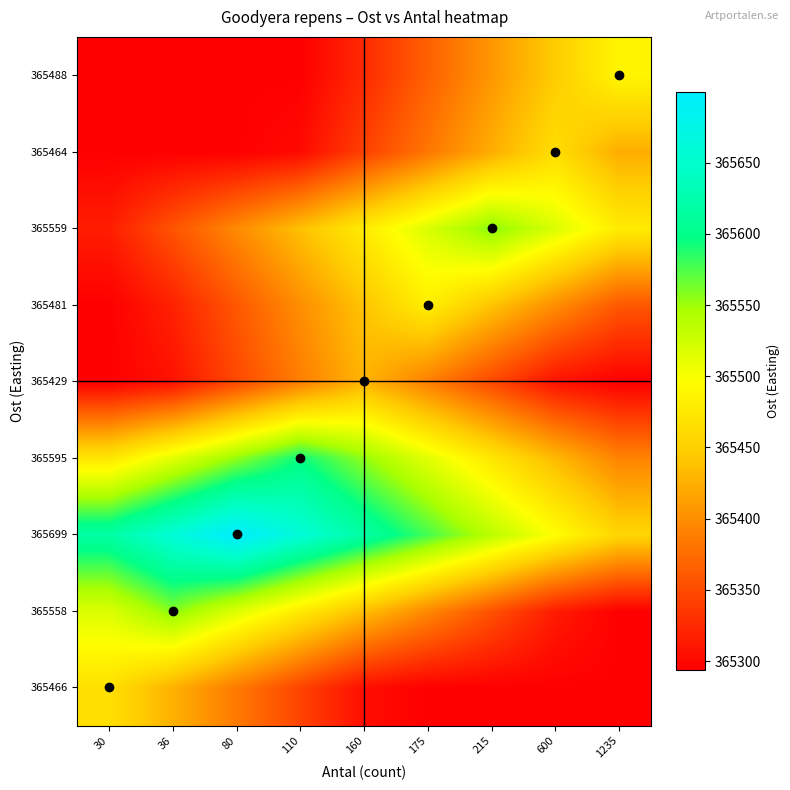

At how many categories does at least one series exceed 365300?

9